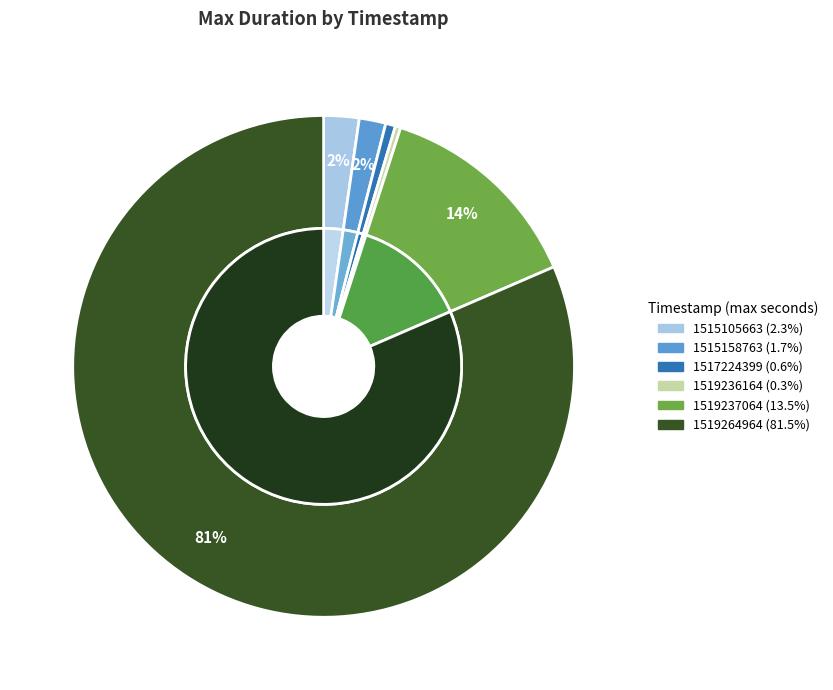

True or false: 1515158763 accounts for 2% of the total.

True